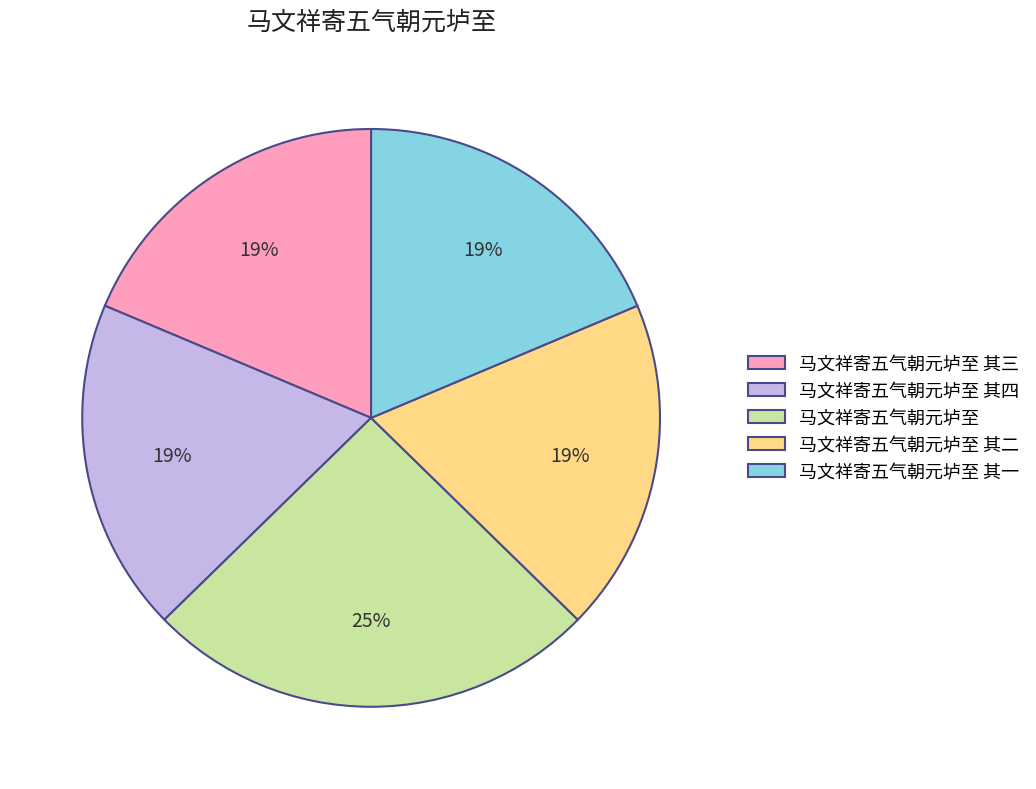

What is the largest slice in the pie chart?

马文祥寄五气朝元垆至